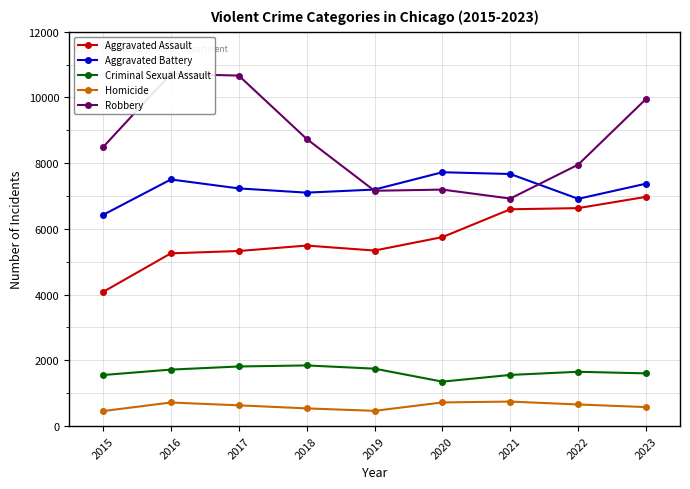

Between which two adjacent categories do Robbery and Aggravated Battery first intersect?

2018 and 2019